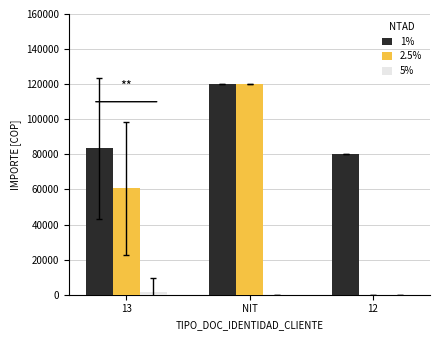

Which category has the highest value in the 2.5% series?

NIT